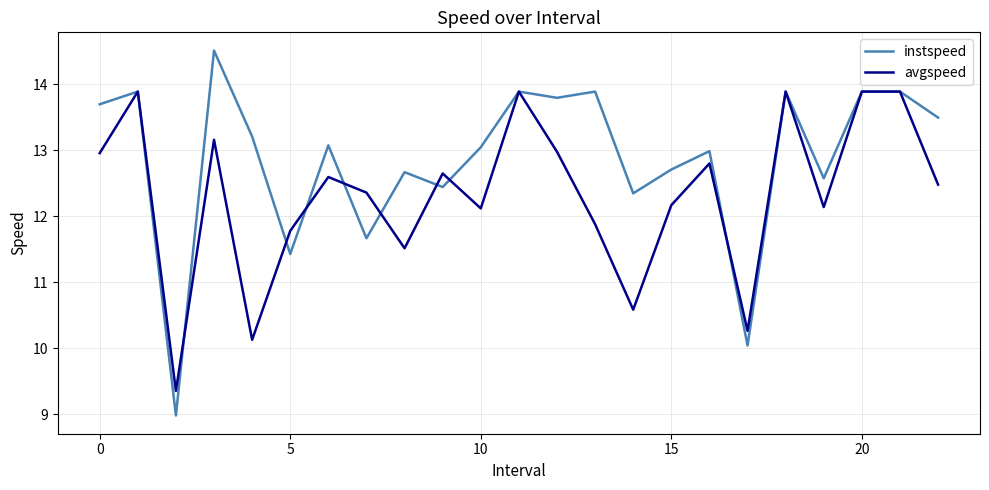

What is the highest value of the instspeed series?

14.5